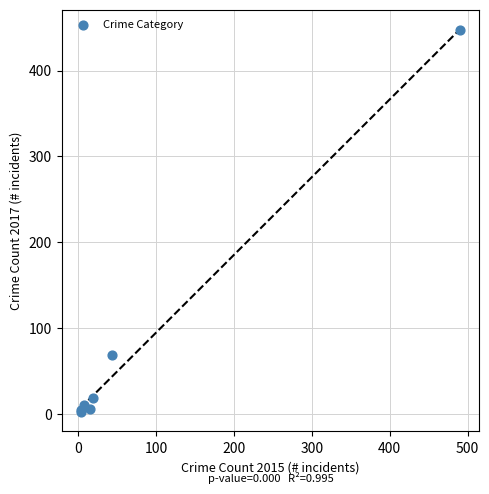

What Y value in the scatter plot is closest to 224?

69